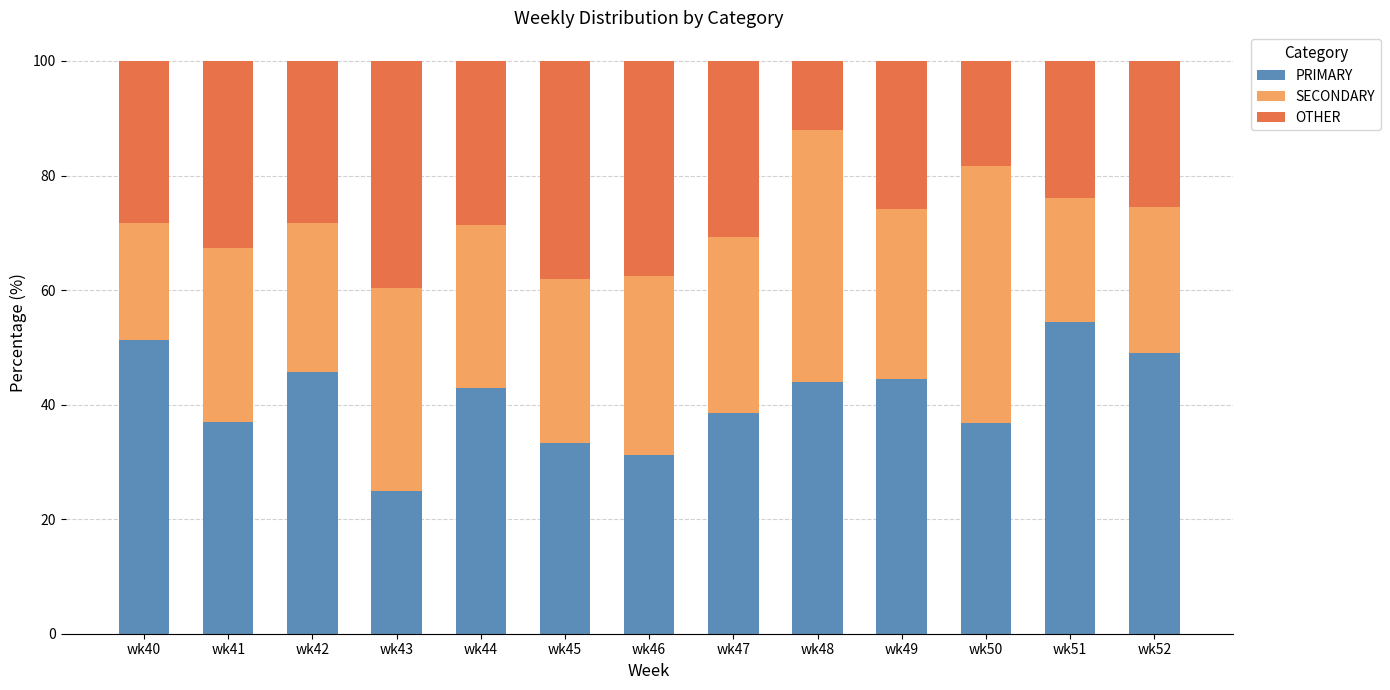

What is the highest value of the PRIMARY series?

54.3